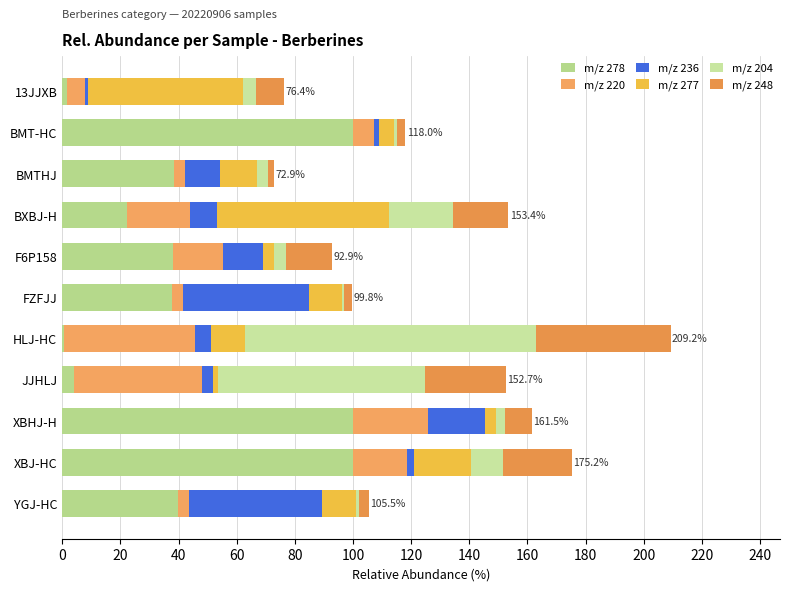

How many categories are shown in the chart?

11